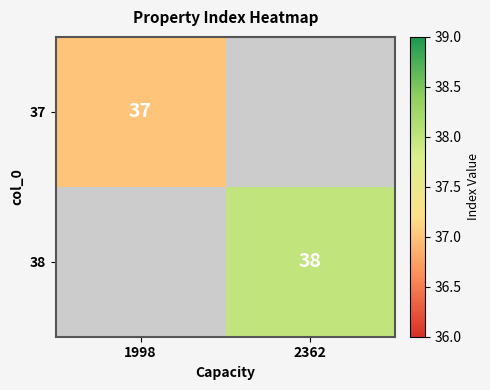

The 38 series shows 50 at 2362. True or false?

False